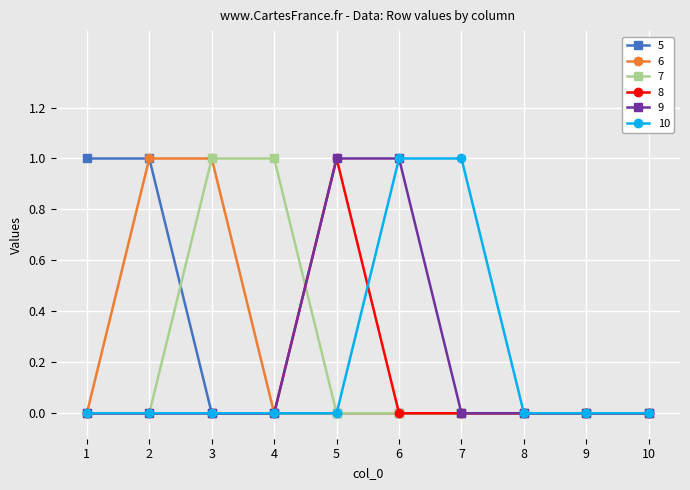

What is the difference between the highest and lowest values at 2?

1